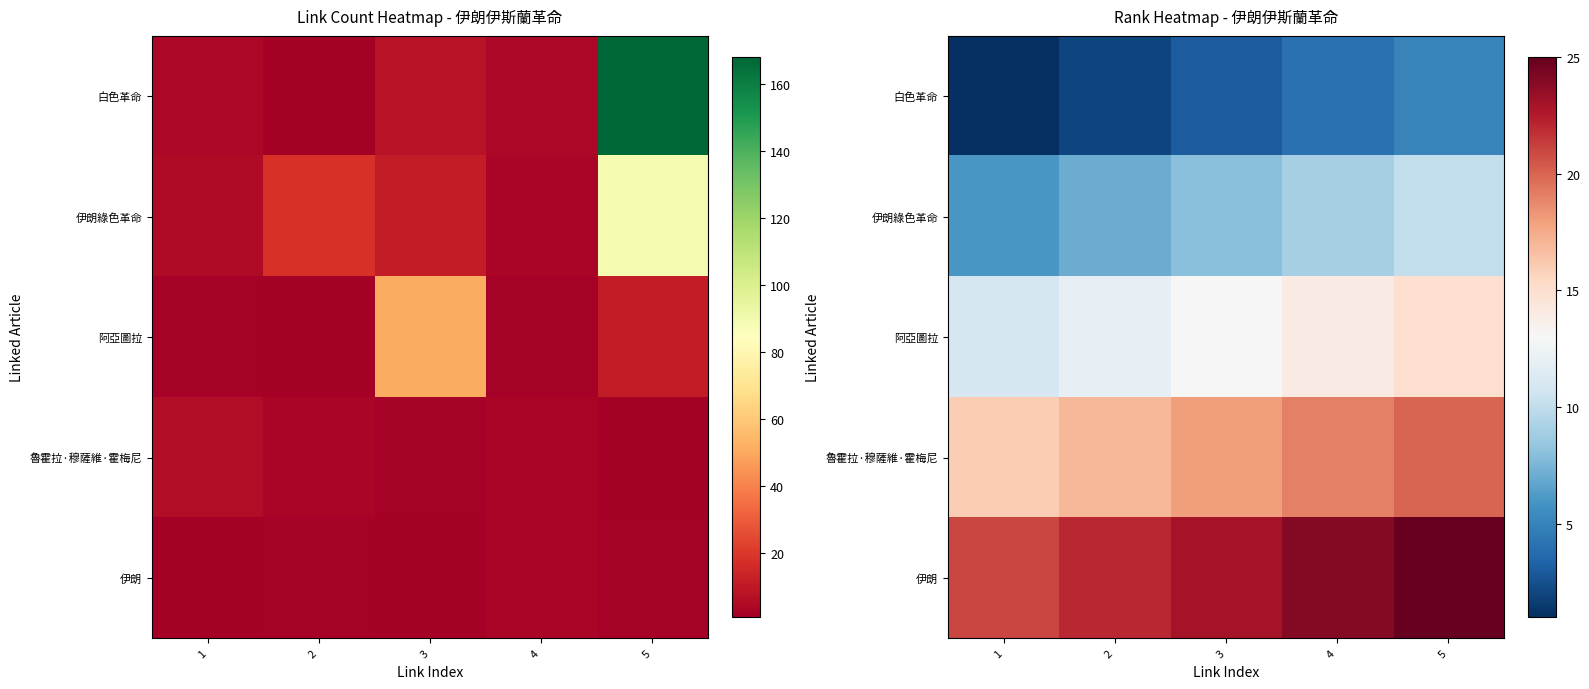

Is it true that 白色革命 equals 5 at 5?

True